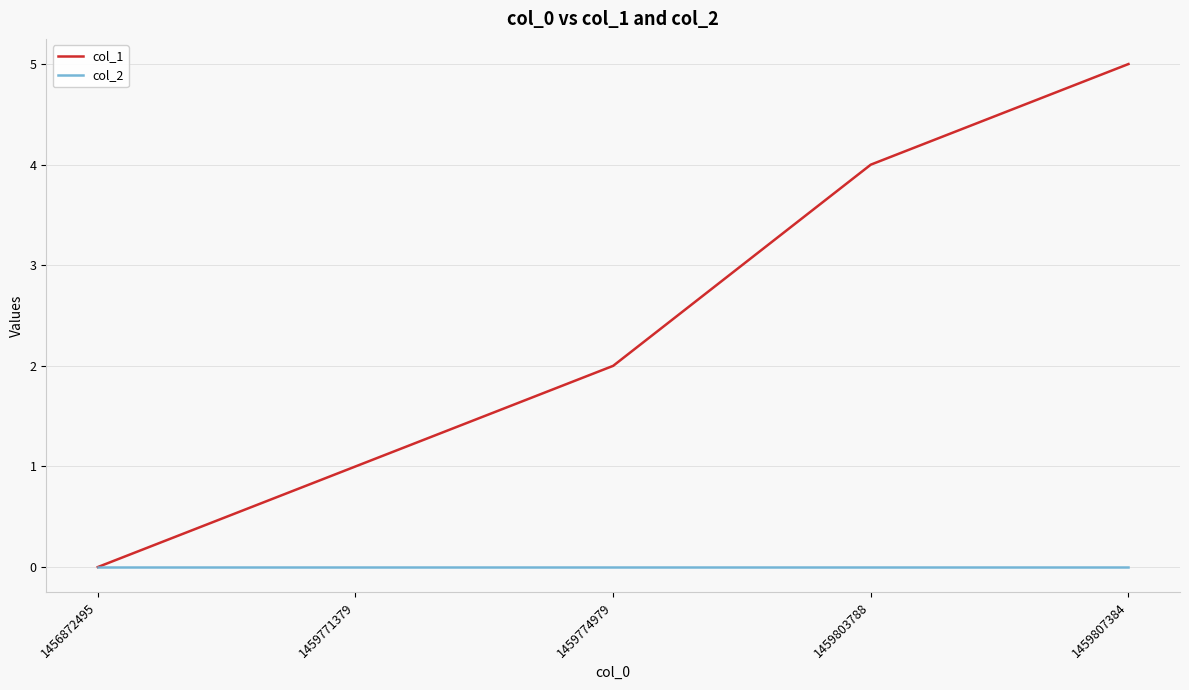

What are all the series names shown in the legend?

col_1, col_2